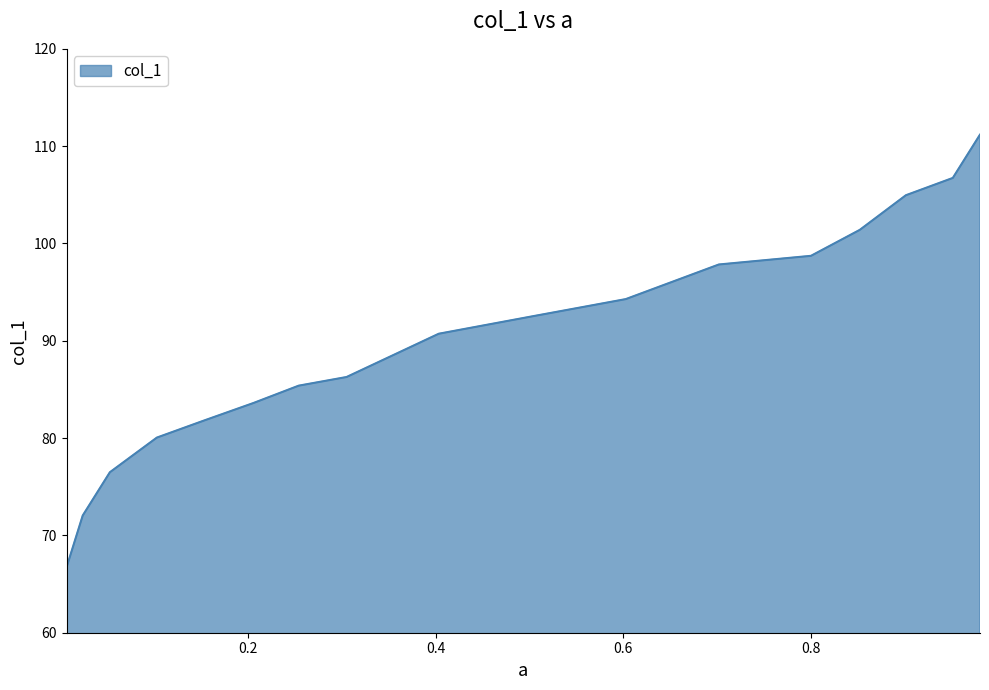

True or false: the data has more than 0 interior local peaks.

False